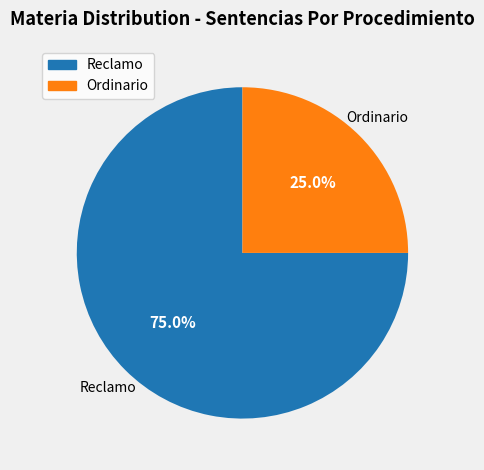

Does Ordinario account for over 50% of the chart?

No